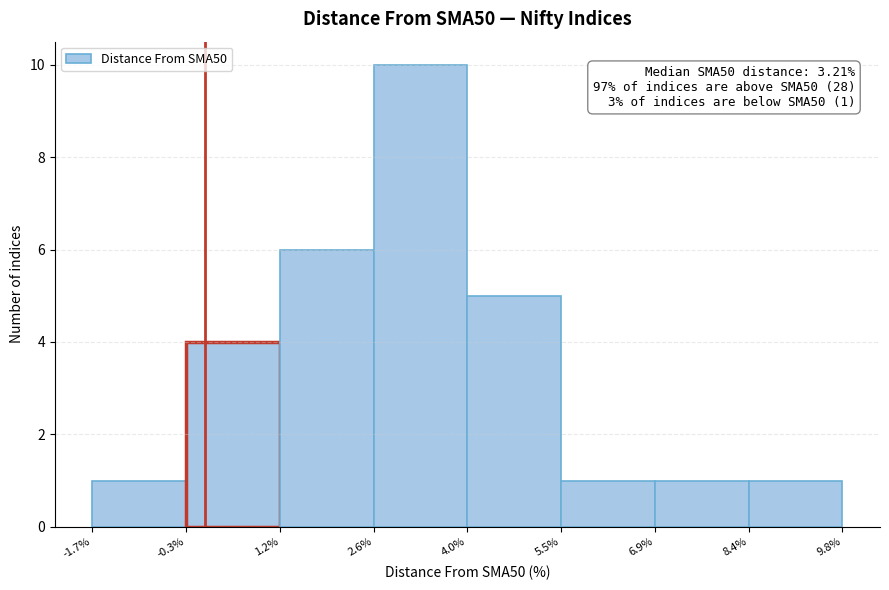

Over which range of the x-axis is the bar tallest?

2.6% to 4.0%